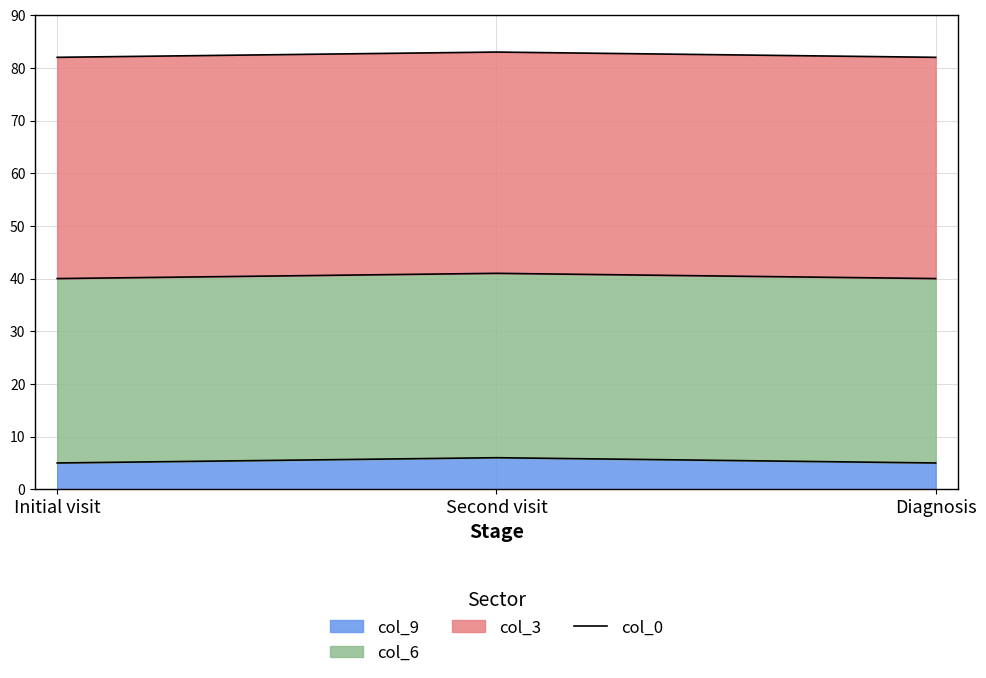

Reading right to left, what are all the values shown in this chart?

5	6	5